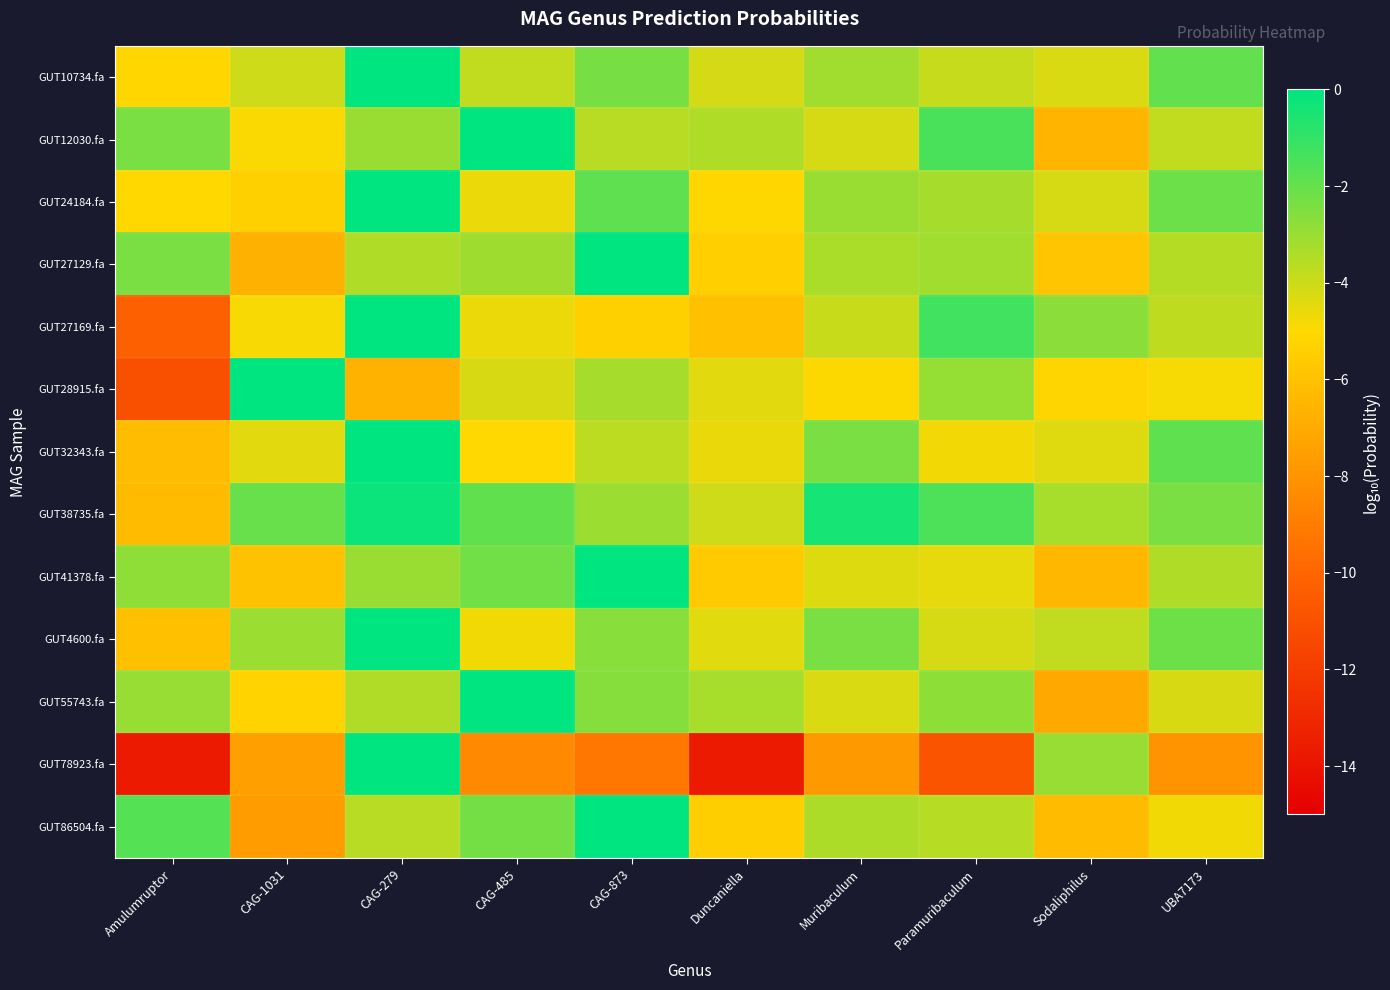

What is the difference between the highest and lowest values at CAG-279?

6.6